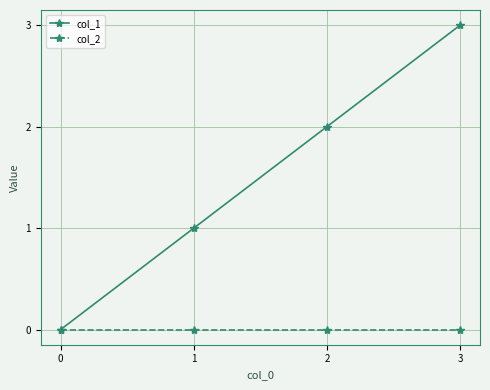

Which series has the largest total across all categories?

col_1